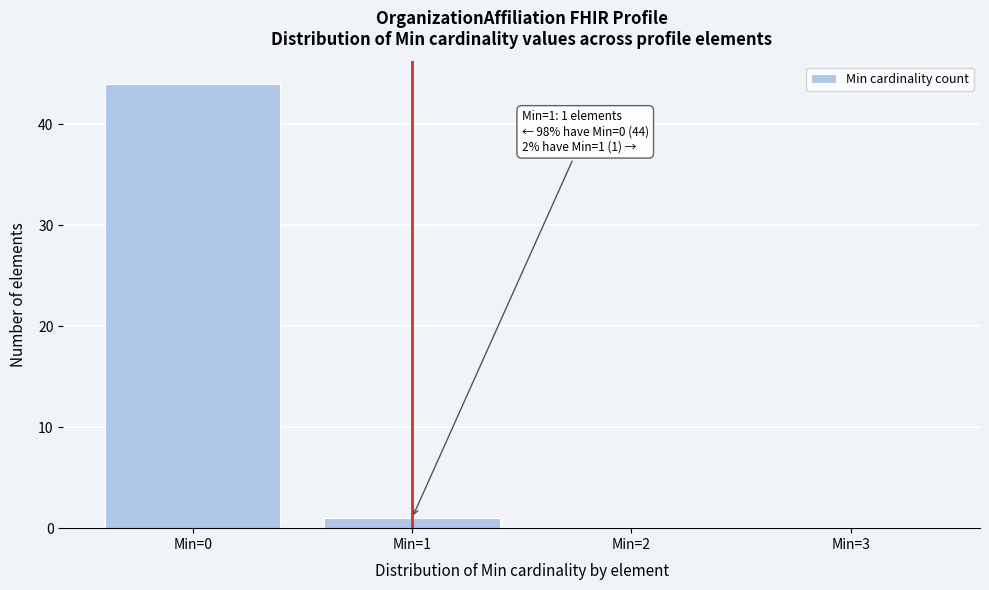

Which range on the x-axis has the tallest bar?

-0.5 to 0.5